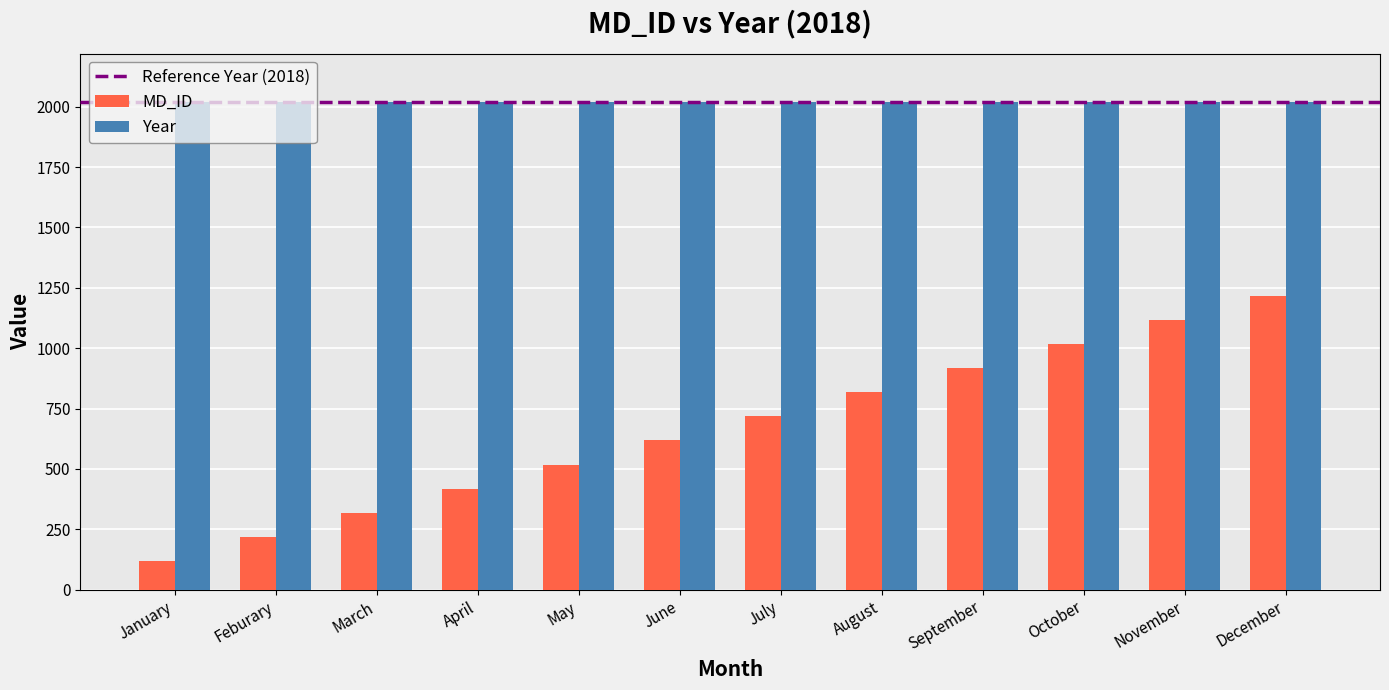

What is the label of the 5th bar from the left?

May